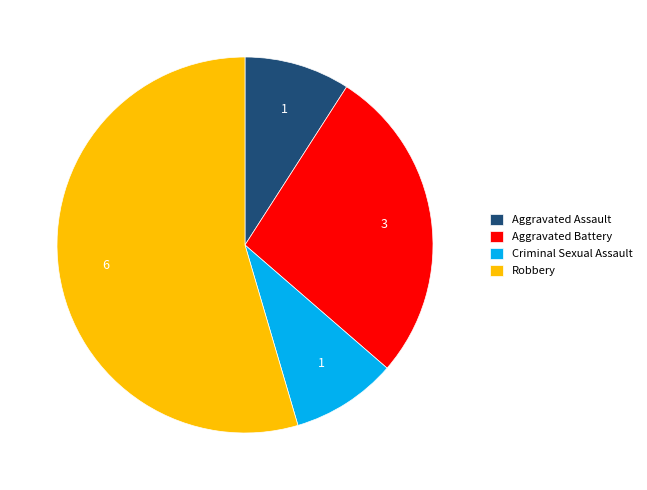

Is it true that Criminal Sexual Assault is 9% of the pie?

True